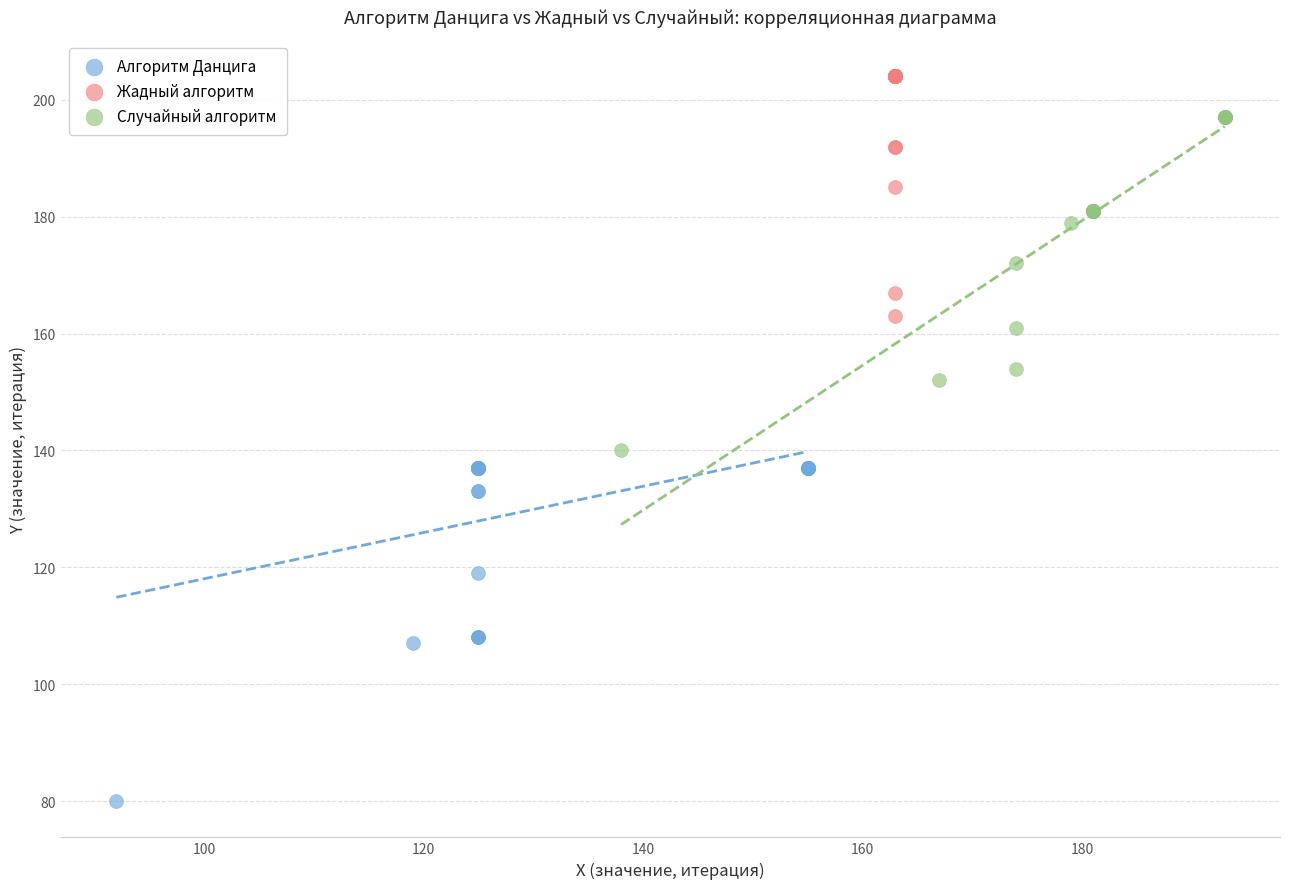

Which series contains the highest Y value?

Жадный алгоритм